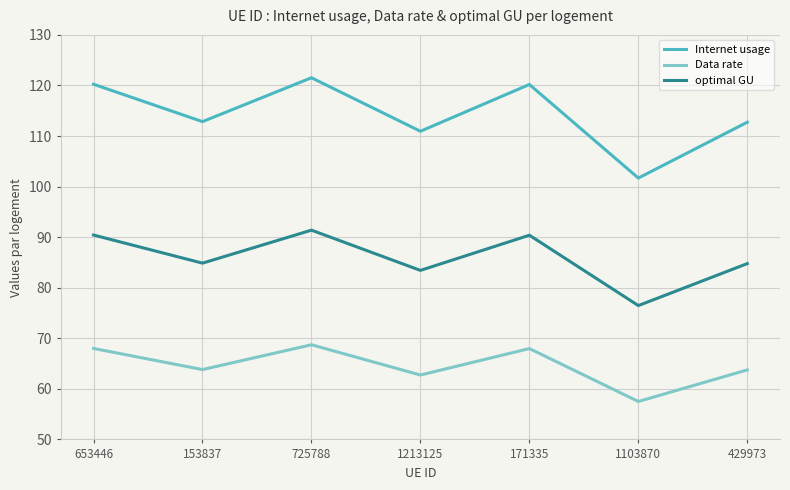

True or false: Data rate and Internet usage cross at least once.

False